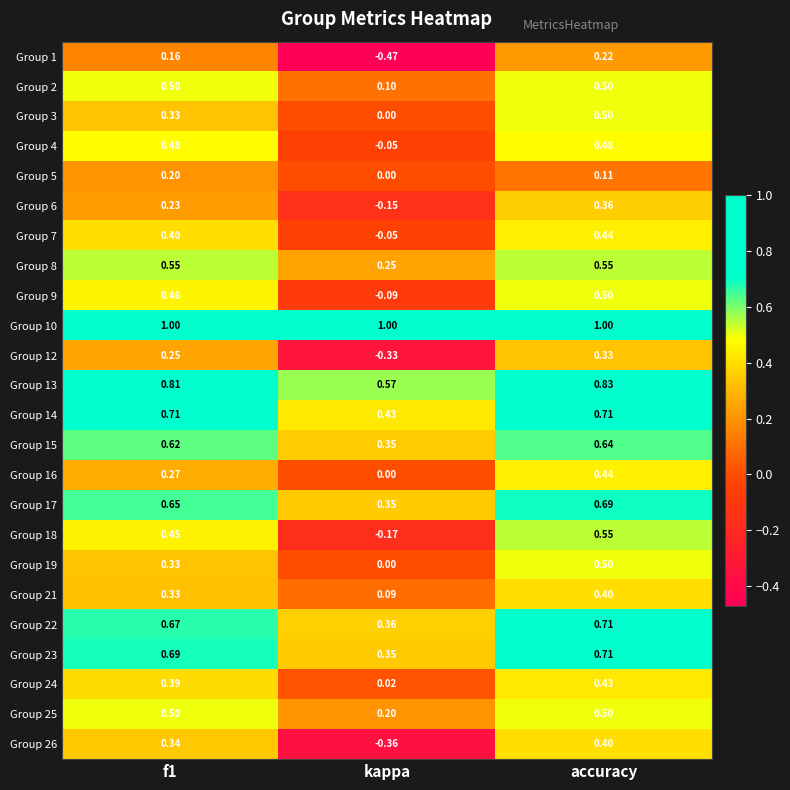

Which category has the lowest value in the Group 3 series?

kappa